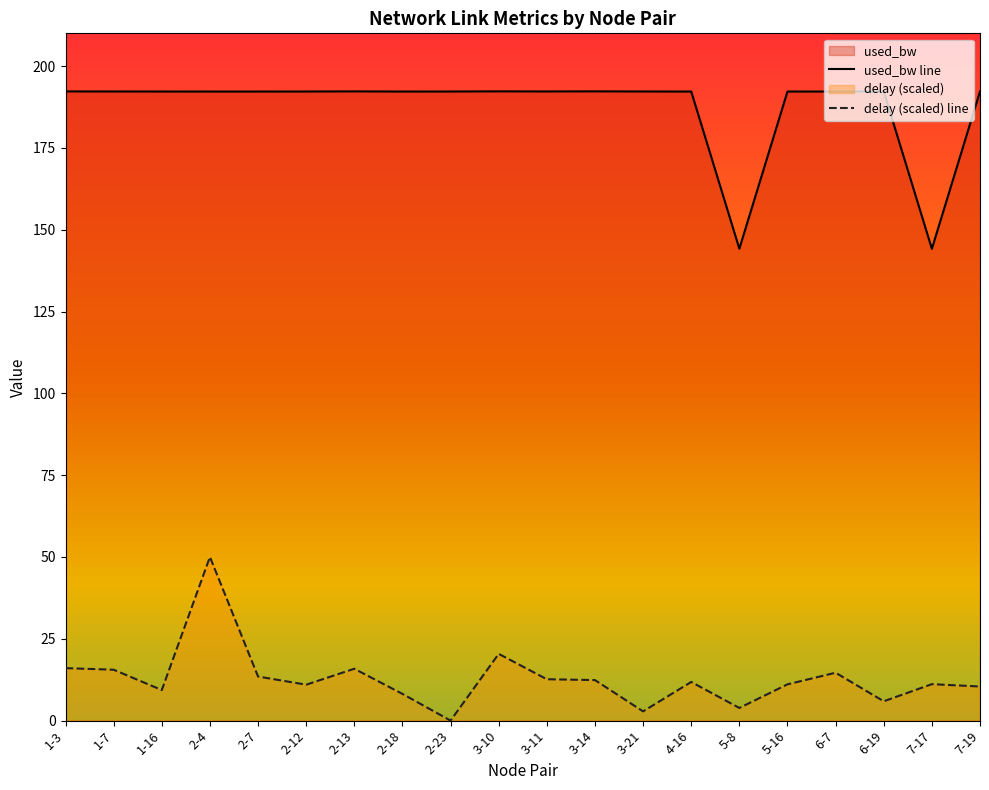

What value does the used_bw line series have at 7-17?

144.2